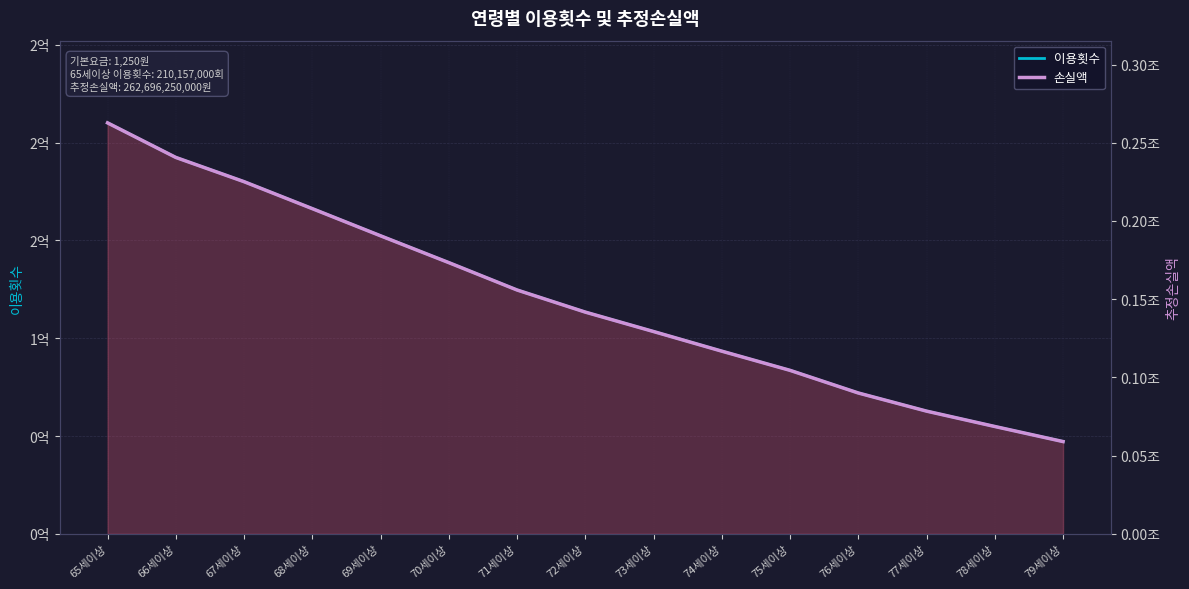

True or false: 이용횟수 and 손실액 intersect in this chart.

False